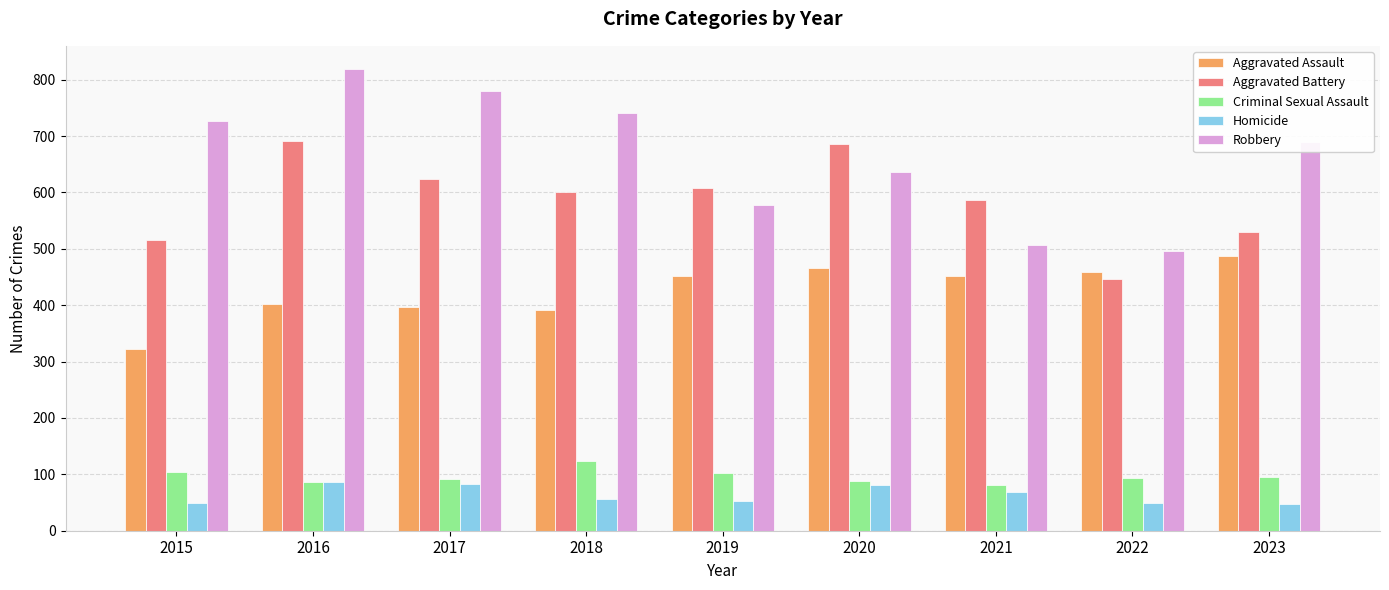

Which series has the largest range (max minus min)?

Robbery